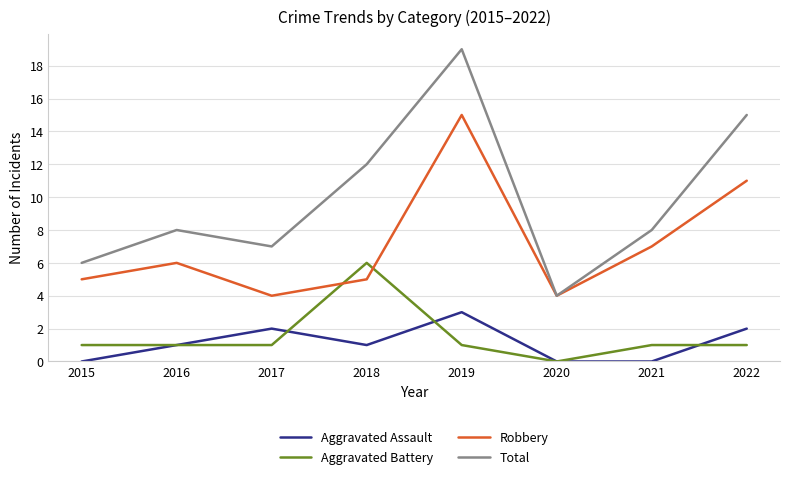

List the series in order of their peak value, highest first.

Total, Robbery, Aggravated Battery, Aggravated Assault